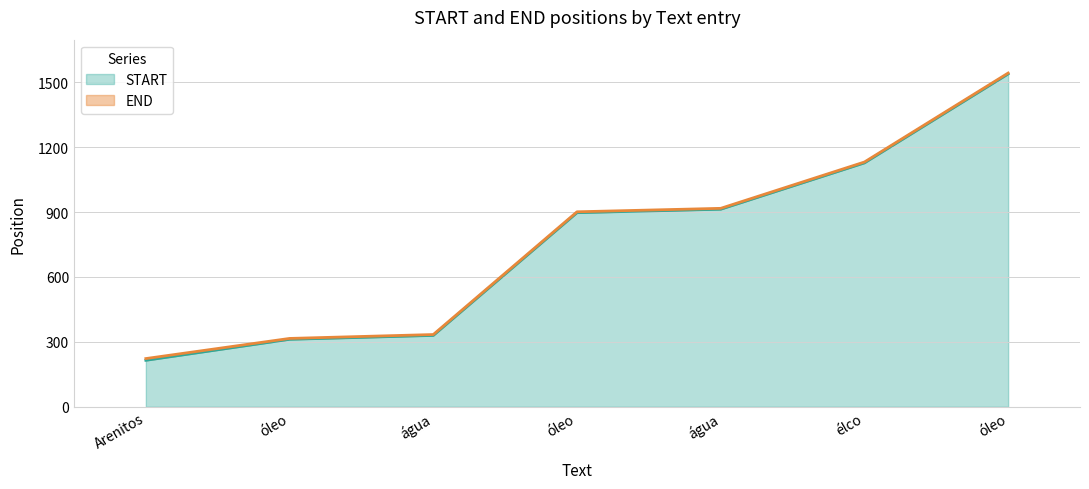

True or false: START and END cross at least once.

False